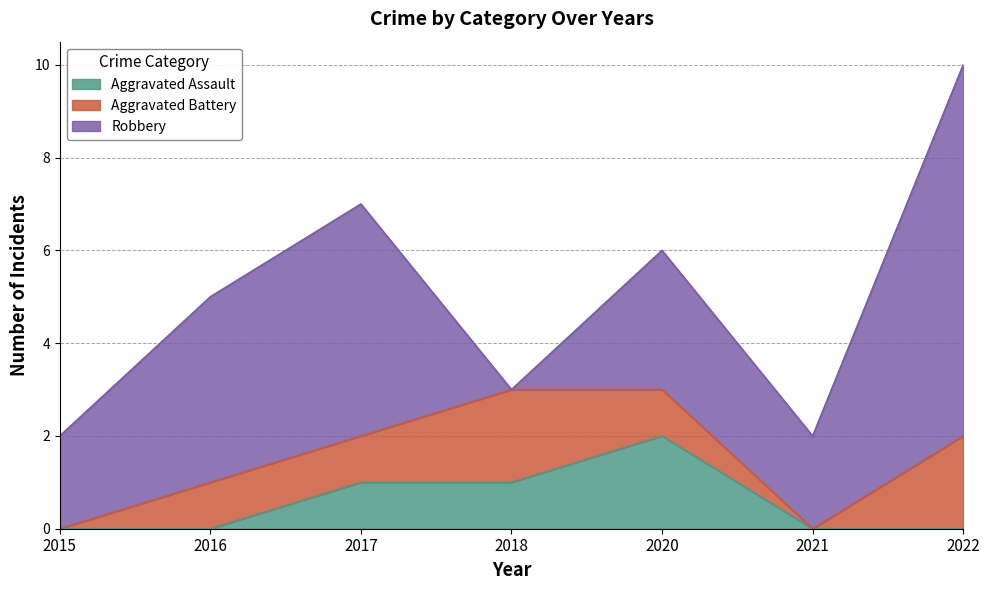

How many data points in Robbery are above 3?

3